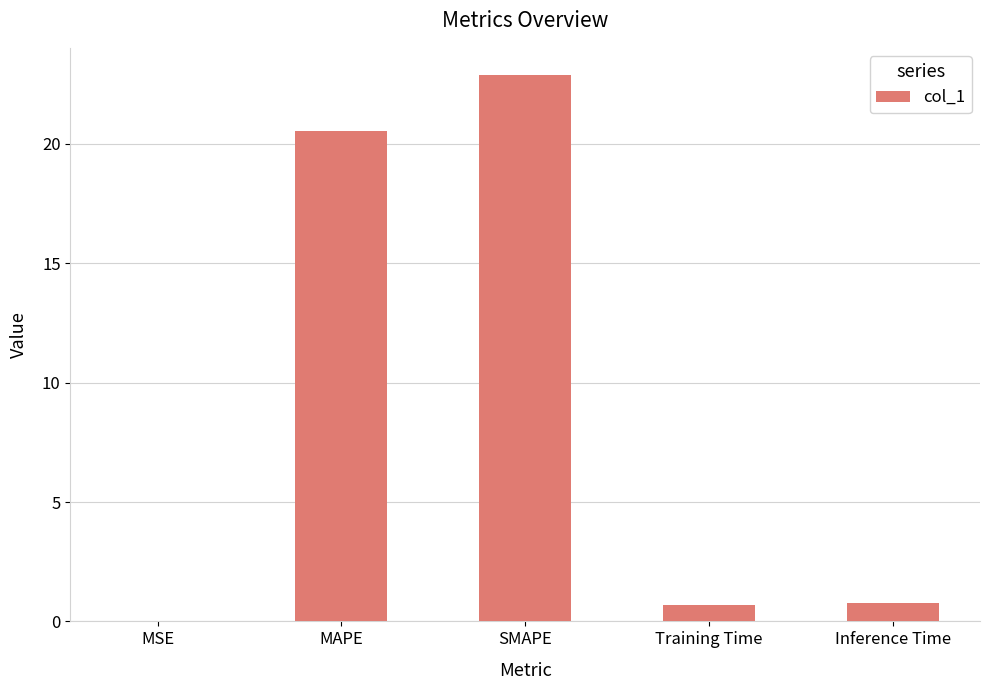

What is the sum of the values at Training Time and MAPE?

21.2